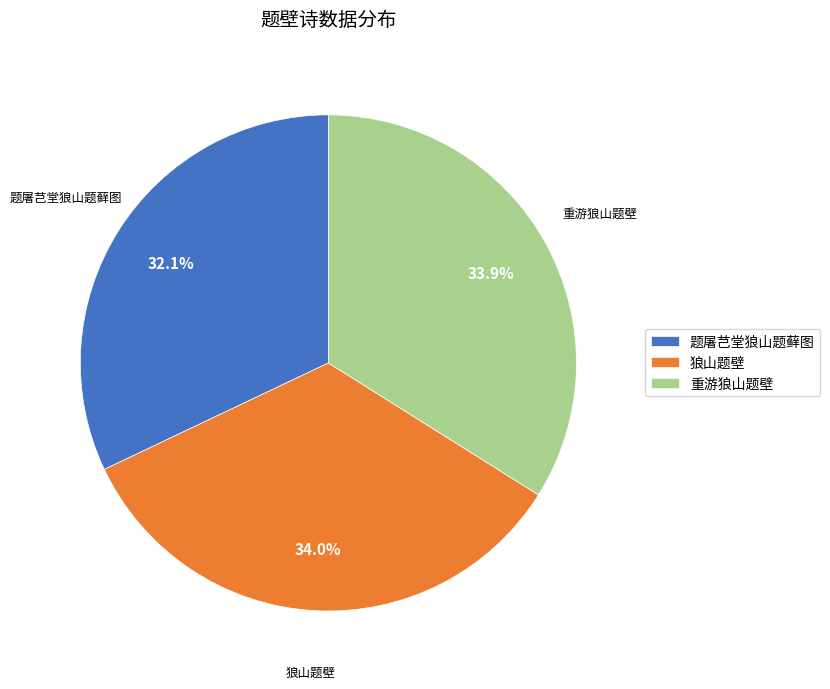

Is 题屠芑堂狼山题藓图 the majority of the pie?

No